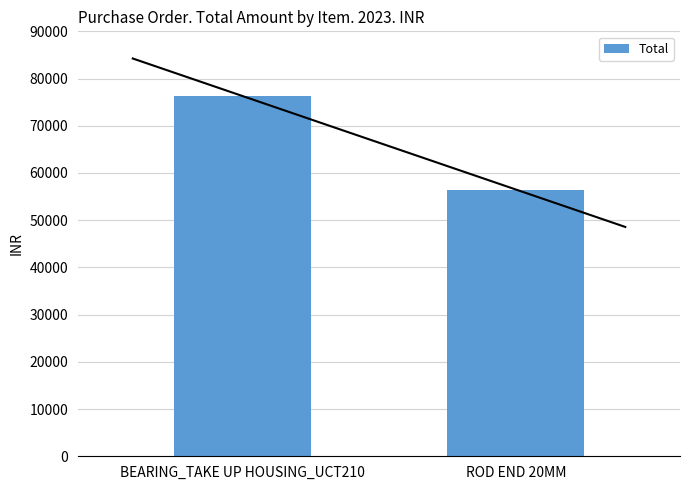

Count the number of categories in the chart.

2